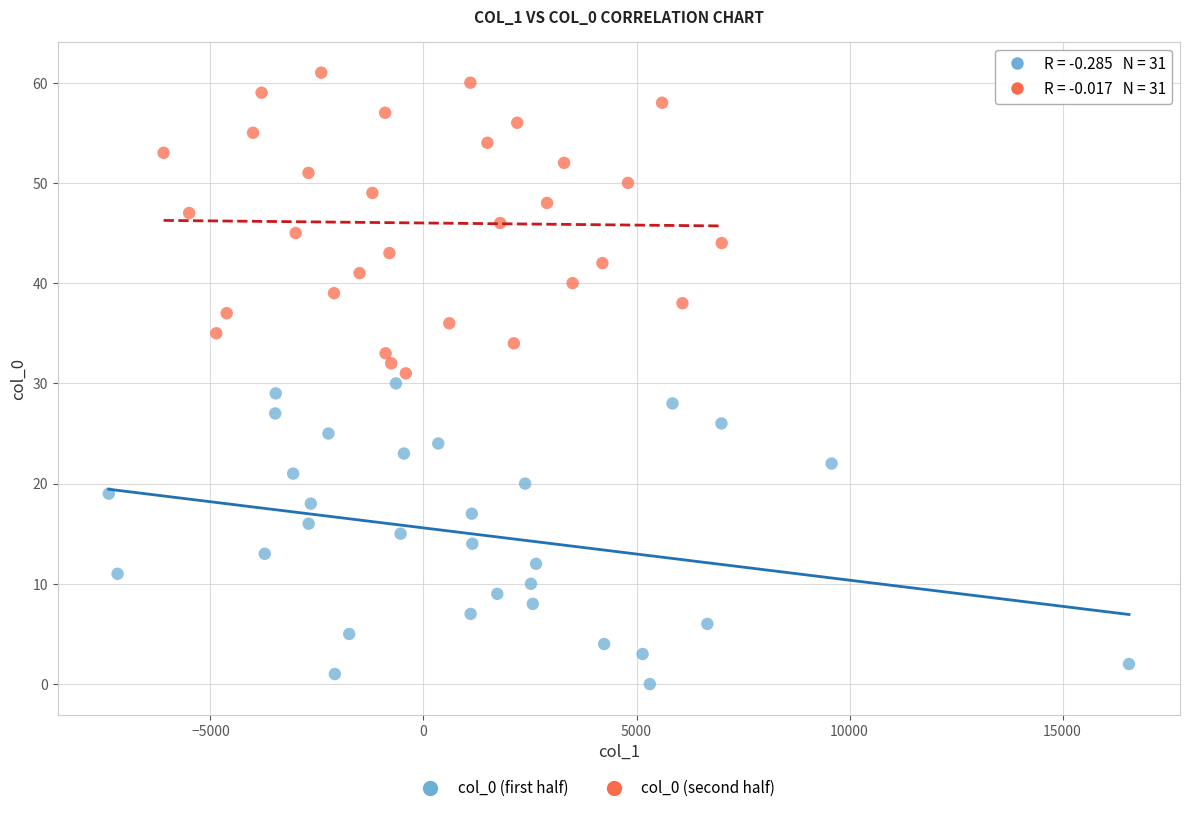

Which series reaches the maximum Y coordinate?

col_0 (second half)